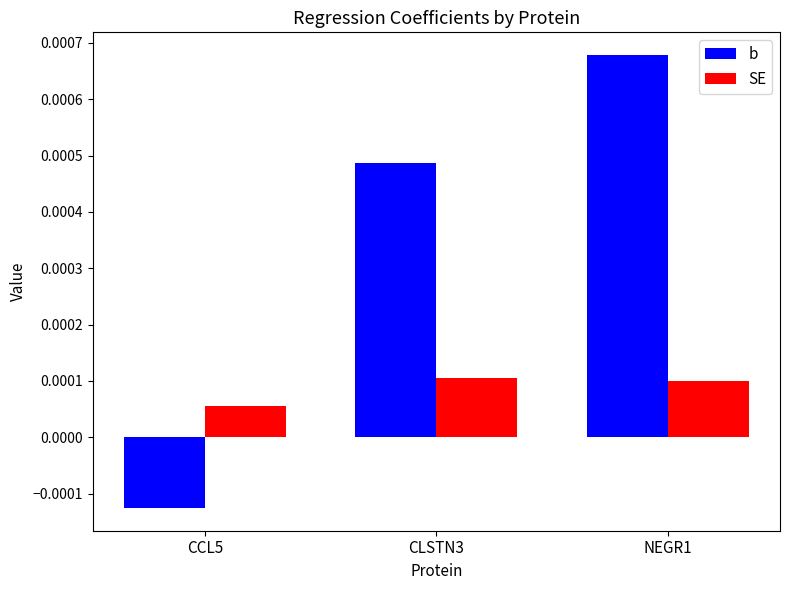

Rank the series by their average value, from lowest to highest.

SE, b